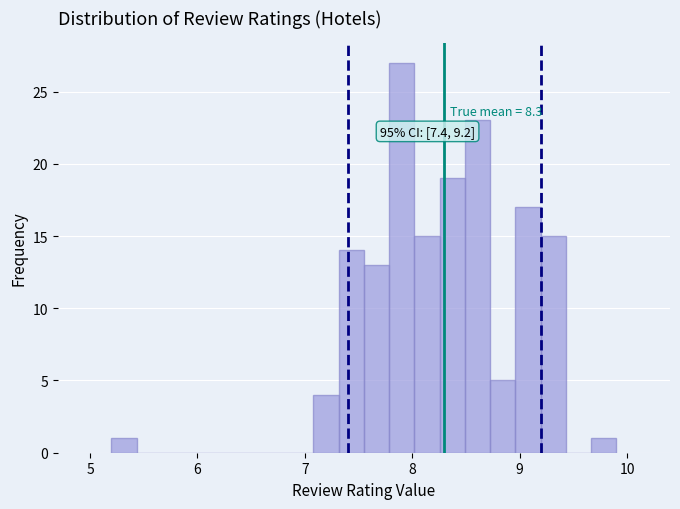

Read against the x-axis, roughly where is the centre of the tallest bar?

7.9